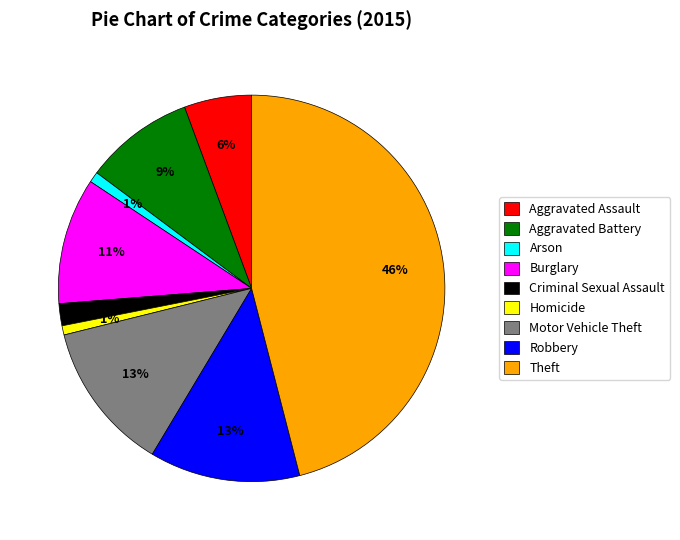

Combined, do Motor Vehicle Theft and Arson account for over 50%?

No